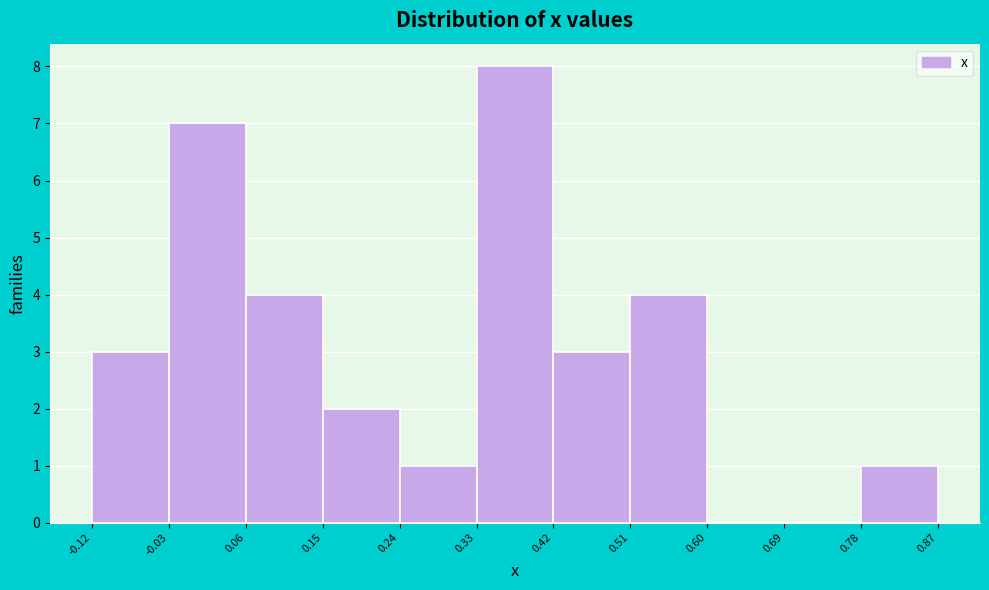

Over which range of the x-axis is the bar tallest?

0.33 to 0.42